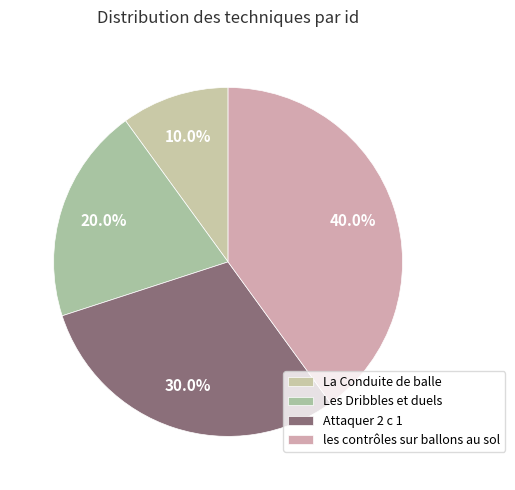

To the nearest percent, what portion does Attaquer 2 c 1 represent?

30%